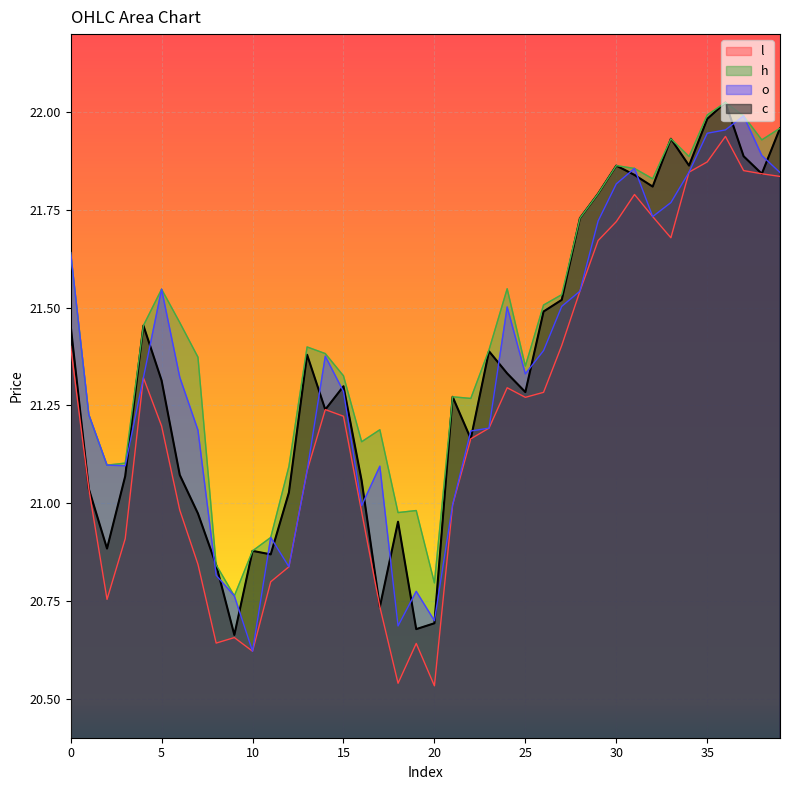

What is the difference between the highest and lowest values at 0?

0.2